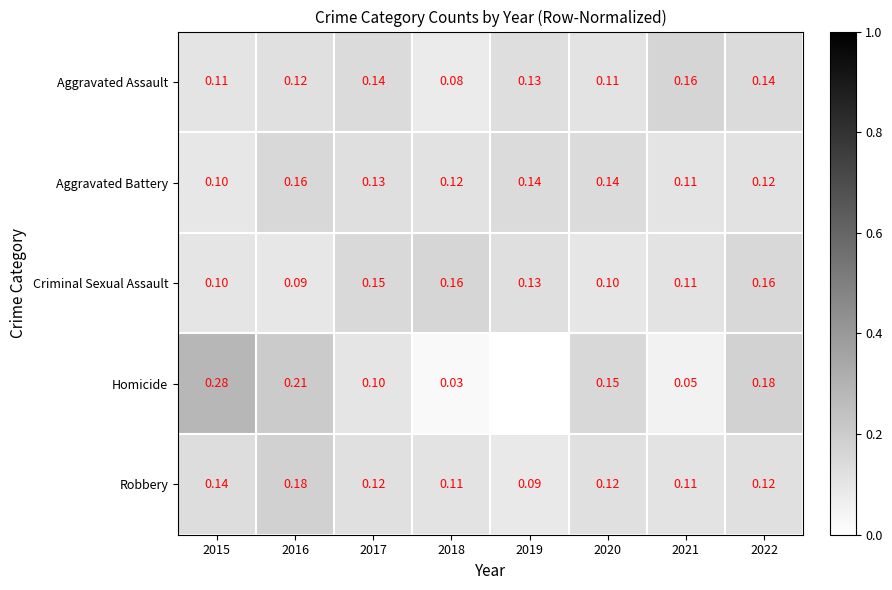

Which series changed the most between 2017 and 2022?

Homicide